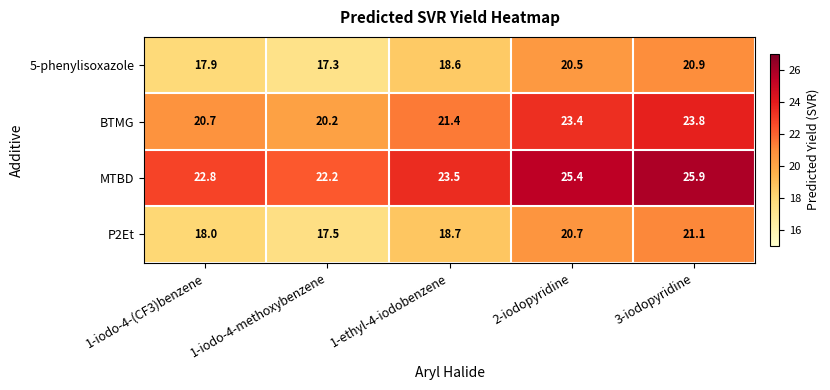

What is the highest value of the P2Et series?

21.1